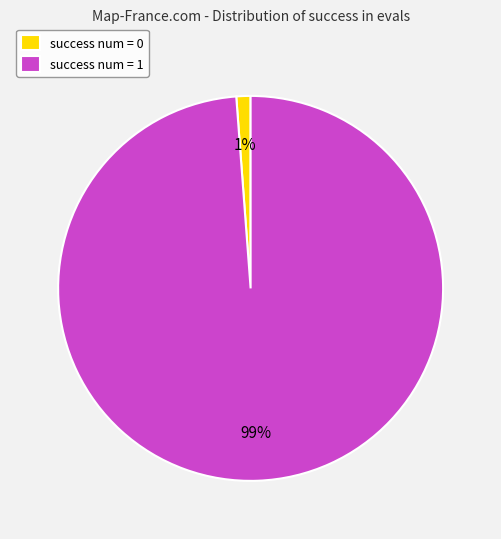

Rank the categories by value from highest to lowest.

success num = 1, success num = 0